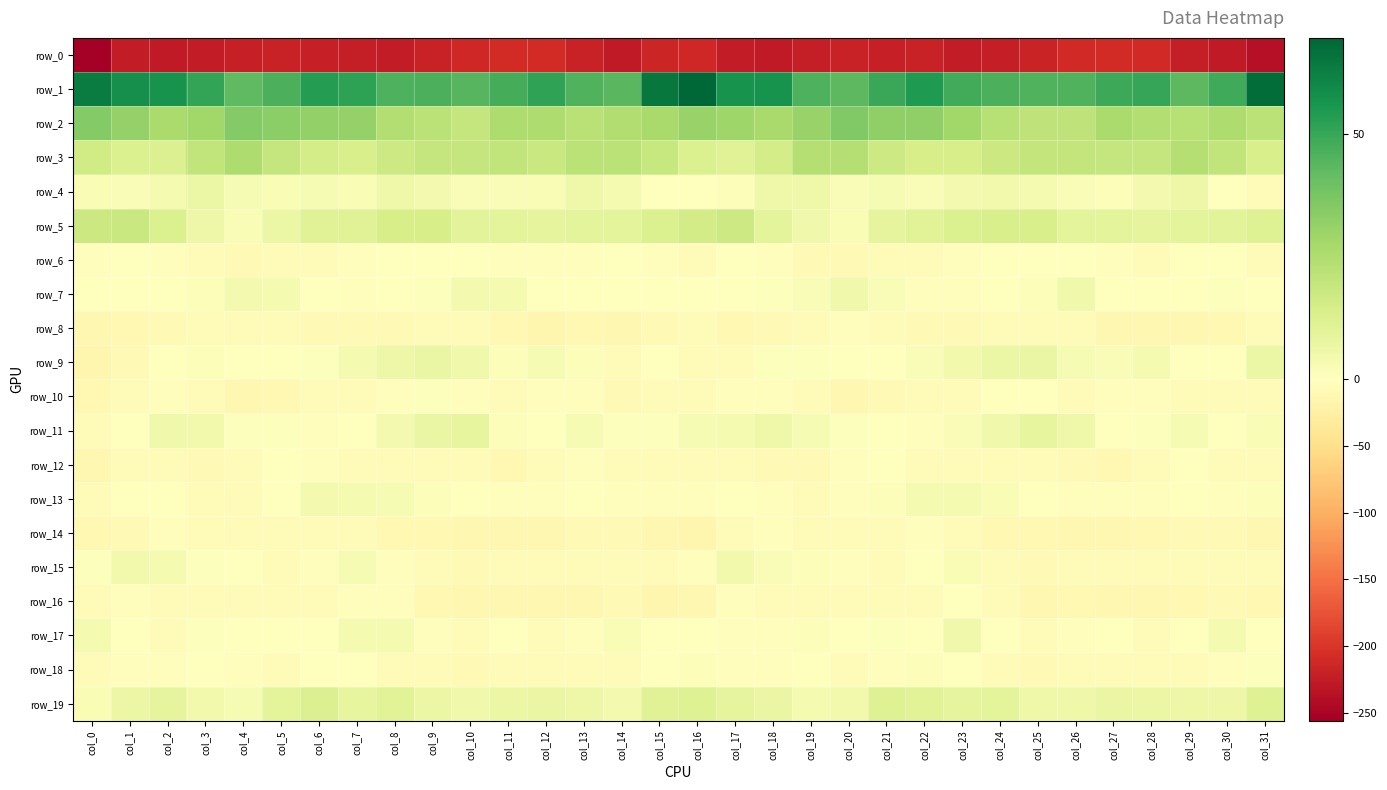

At which category is the sum across all series the highest?

col_7